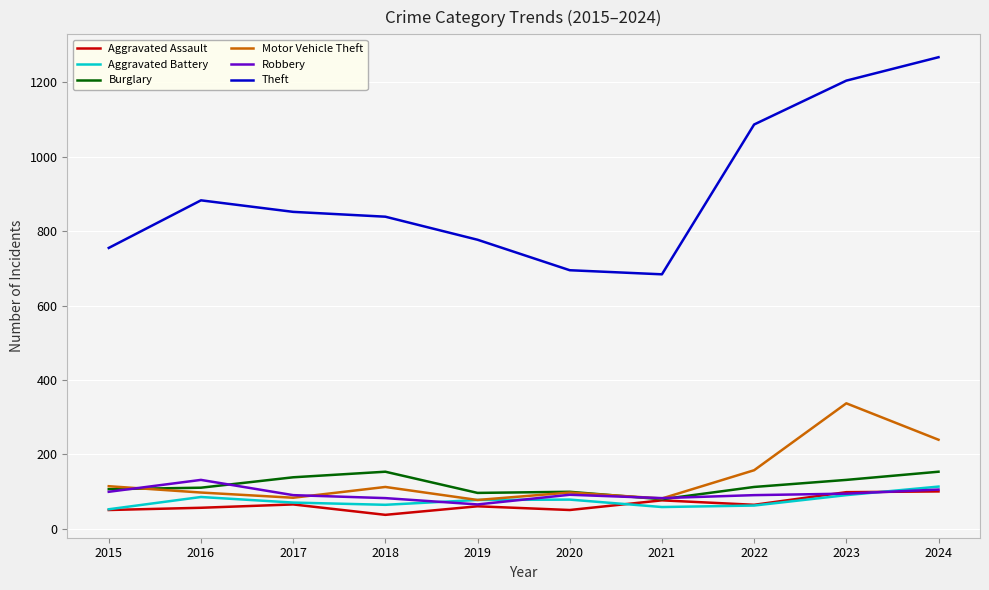

What is the approximate value of Theft at 2023, to the nearest 50?

1200